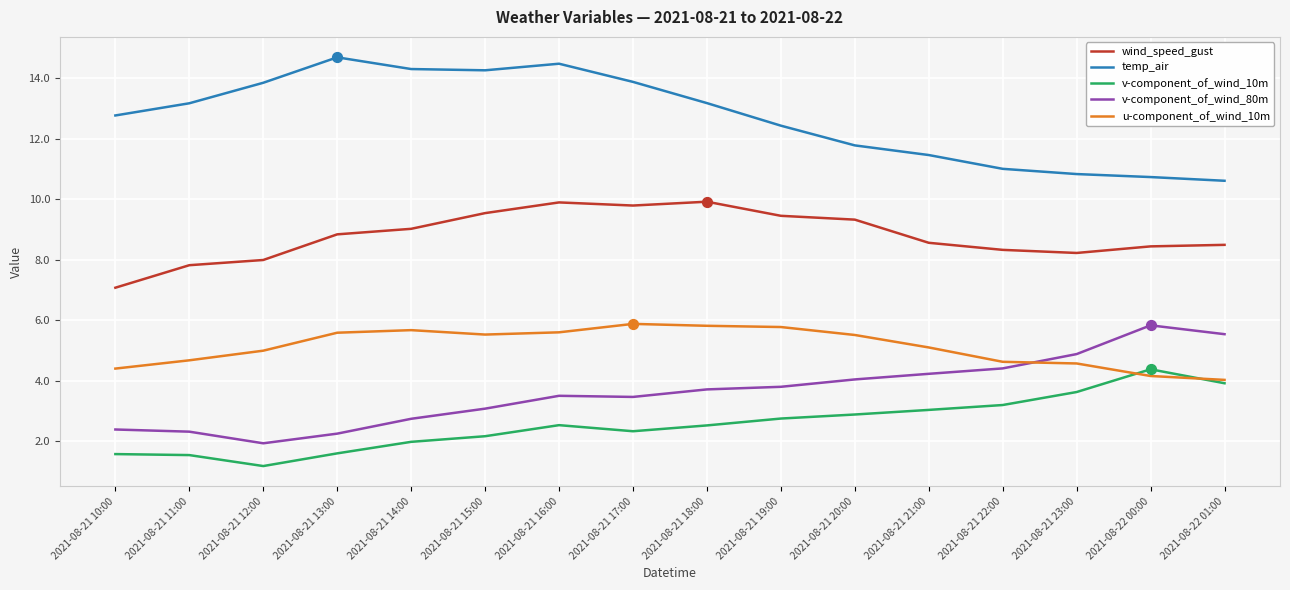

At how many categories does at least one series exceed 5?

16